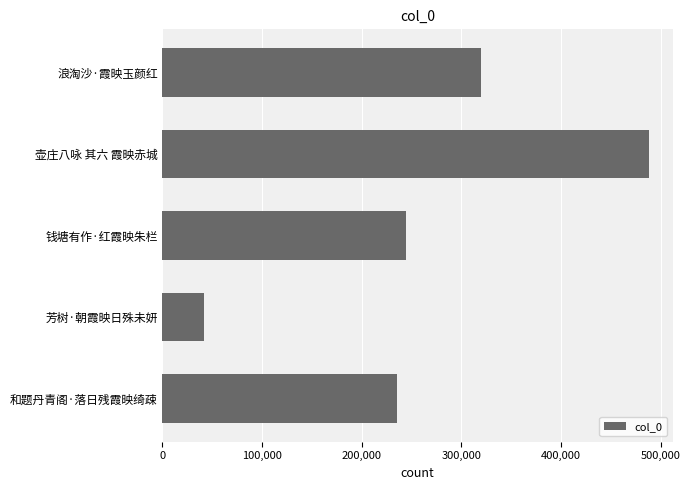

How many distinct data groups are displayed?

1